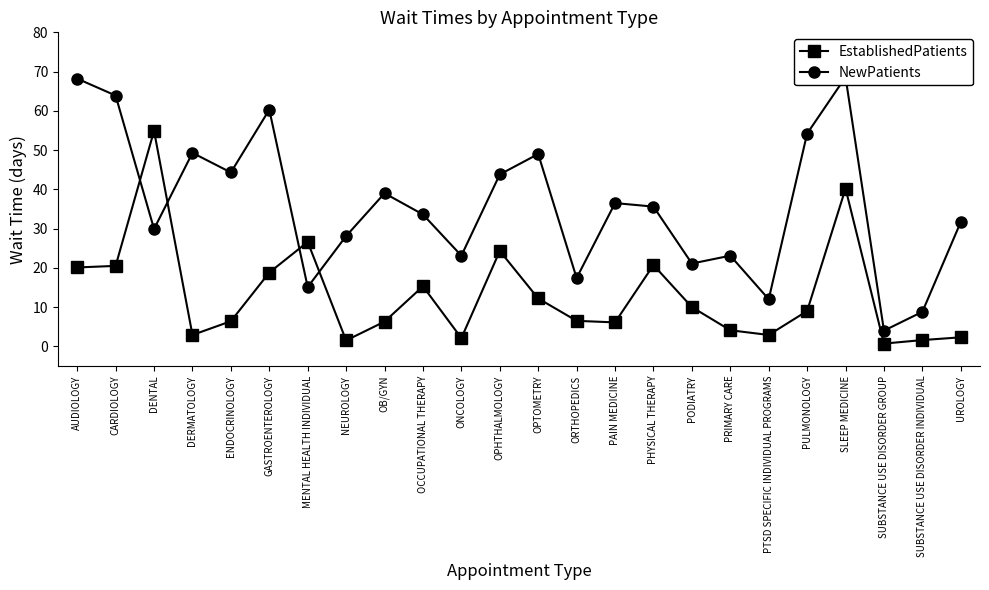

True or false: NewPatients has a value of 21.0 at OCCUPATIONAL THERAPY.

False